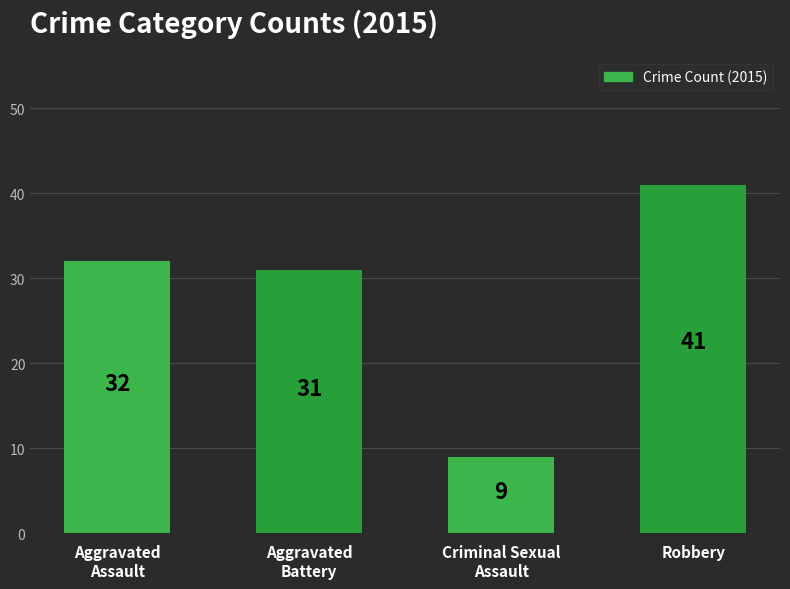

Are the bars grouped side by side (vs. stacked)?

No